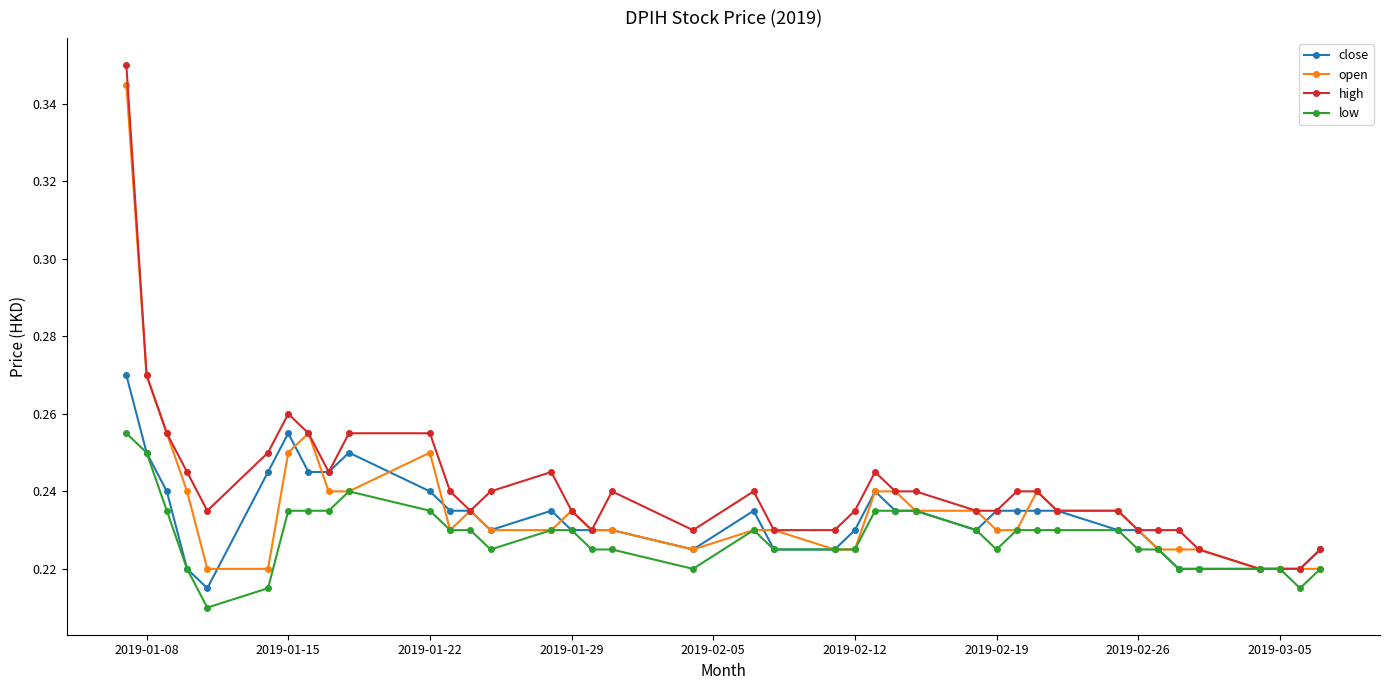

At how many categories does at least one series exceed 0?

40